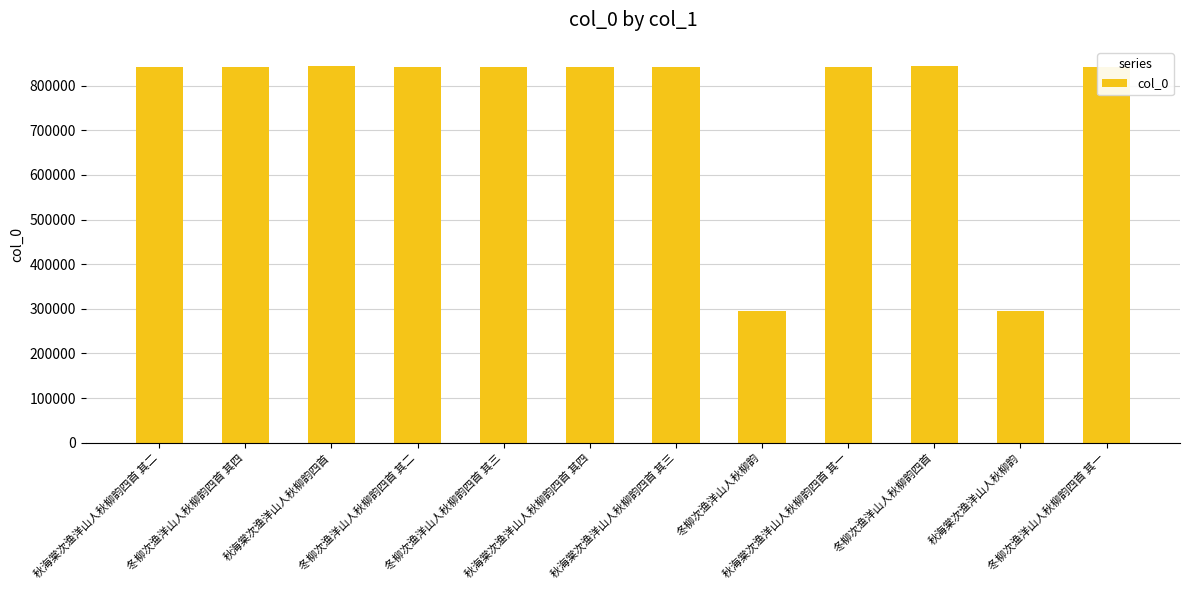

Does the chart contain stacked bars?

No